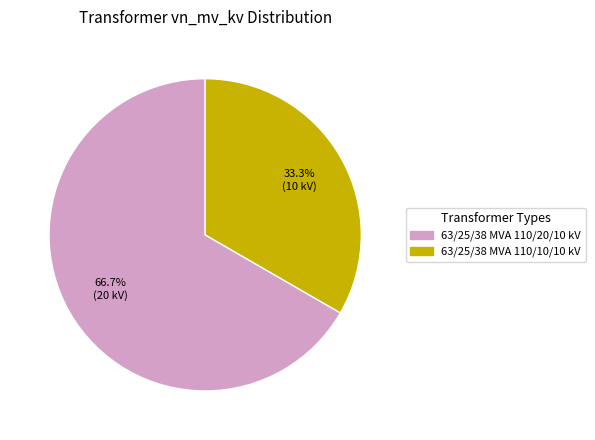

To the nearest percent, what is the average slice percentage?

50%